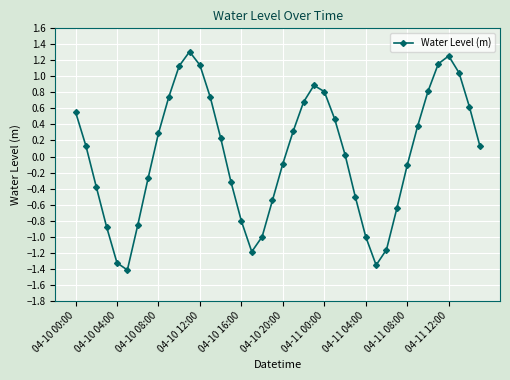

How many interior local valleys (lower than both neighbors) does the data have?

3